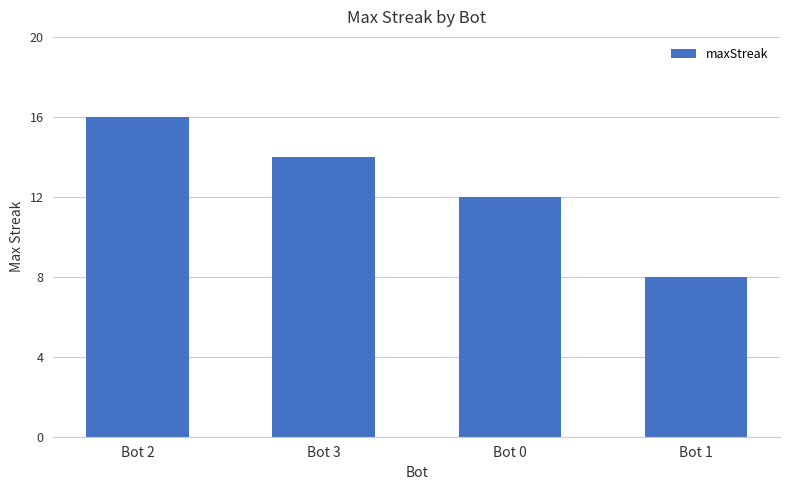

Reading left to right, list all the values displayed in this chart.

Bot 2=16	Bot 3=14	Bot 0=12	Bot 1=8